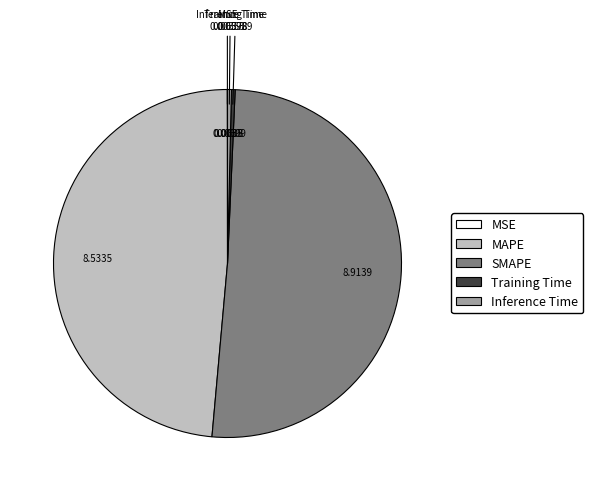

Is there a majority slice in this chart?

Yes